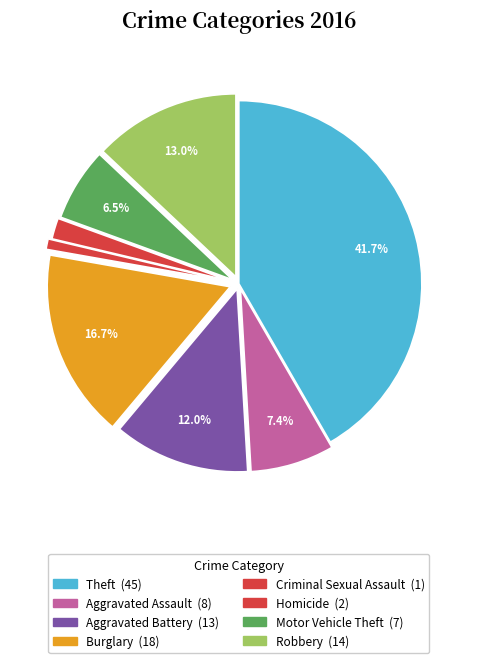

How many slices are in this pie chart?

8